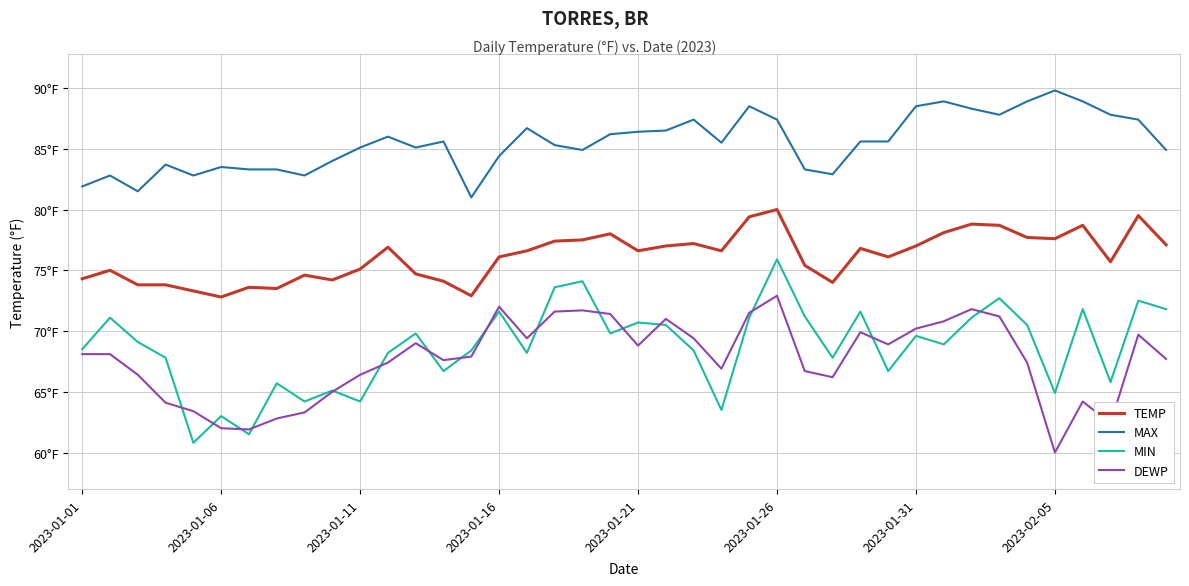

How many interior local valleys does the DEWP series have?

9